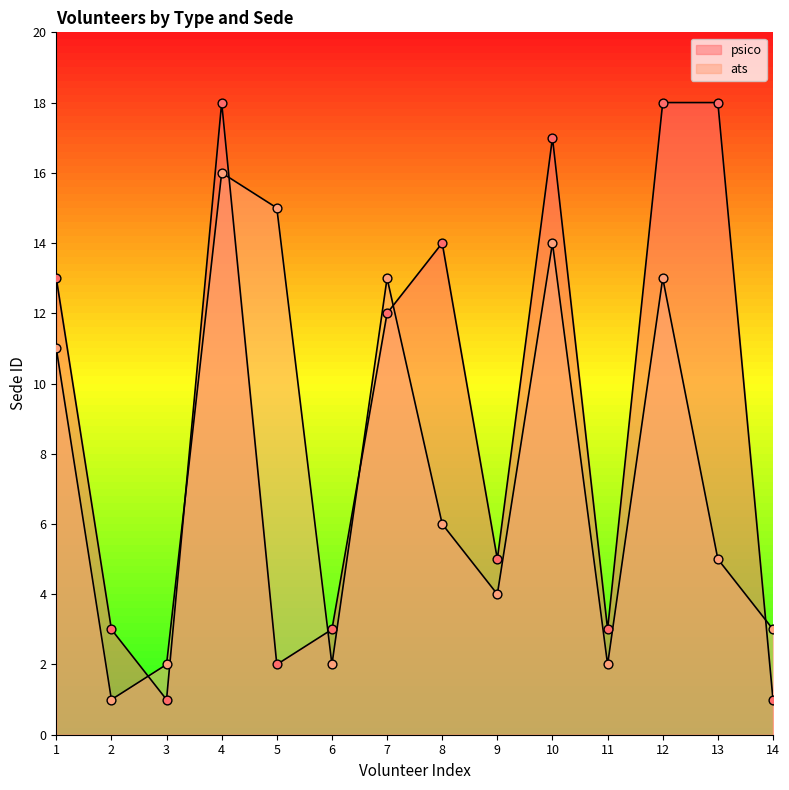

At how many categories does at least one series exceed 15?

4